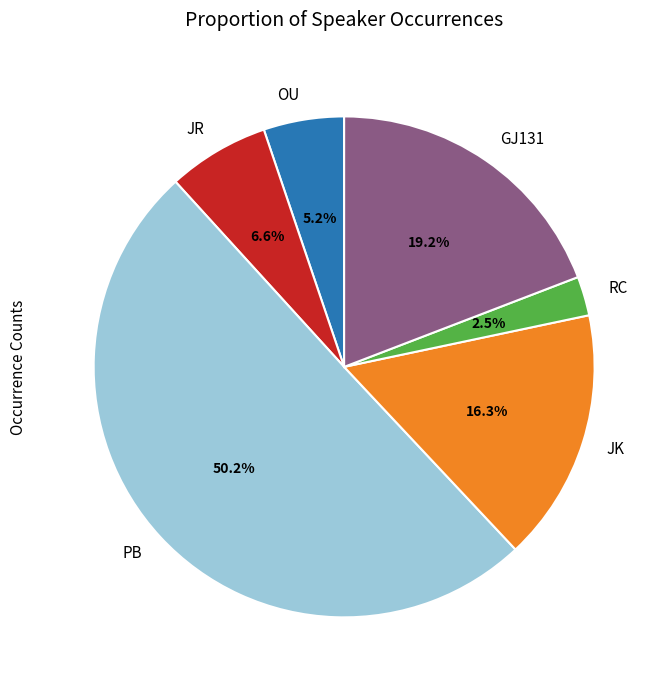

Between OU and PB, which is larger?

PB